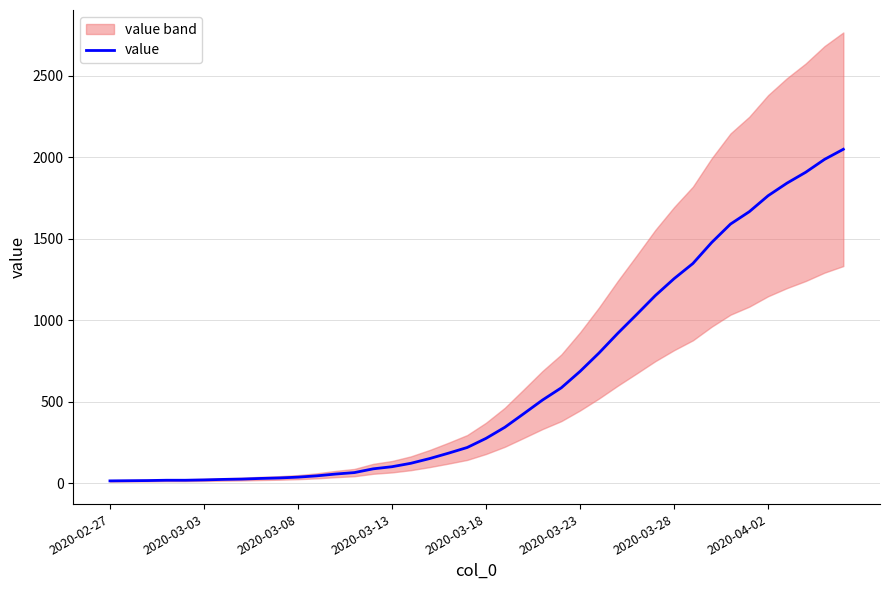

How many values are below 274?

20